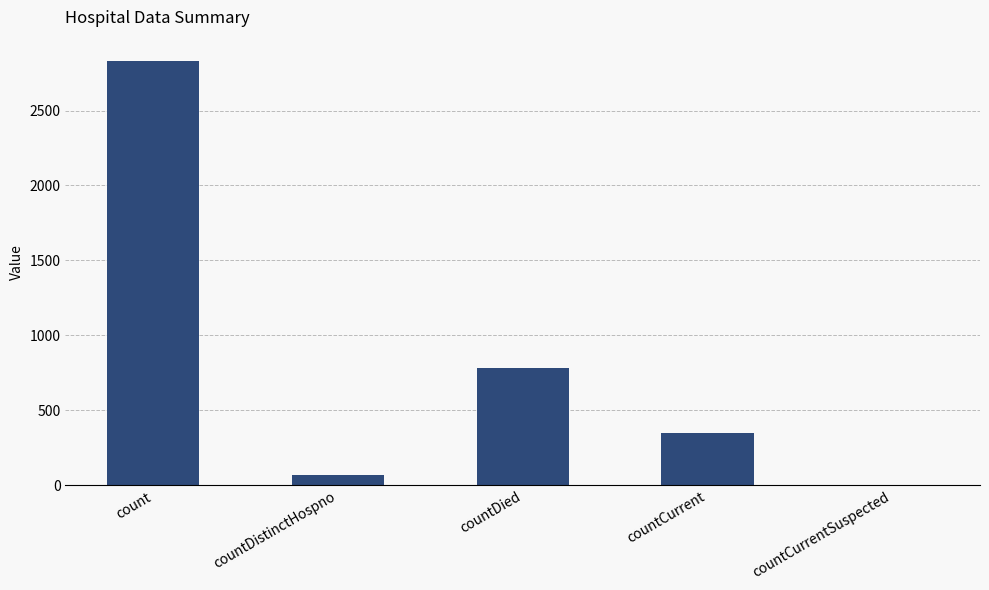

The chart shows a value of 579 at countCurrent. True or false?

False